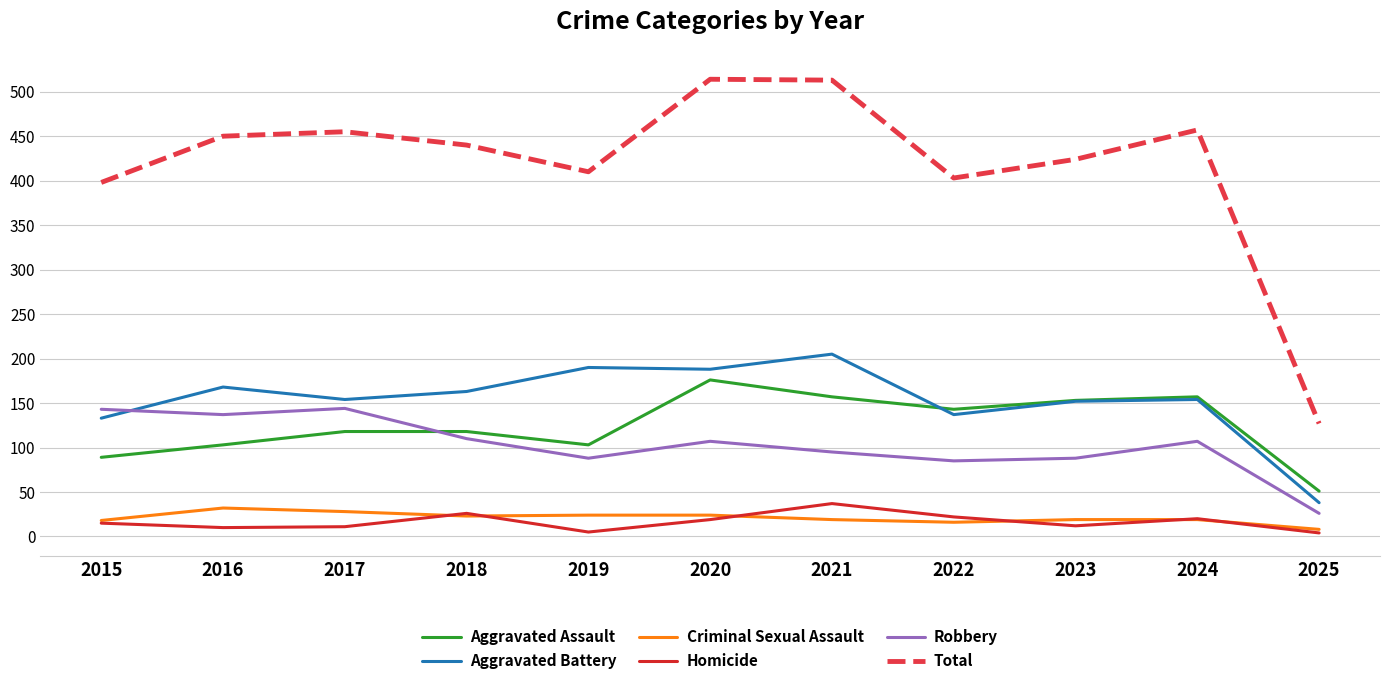

What is the maximum value for Criminal Sexual Assault?

32